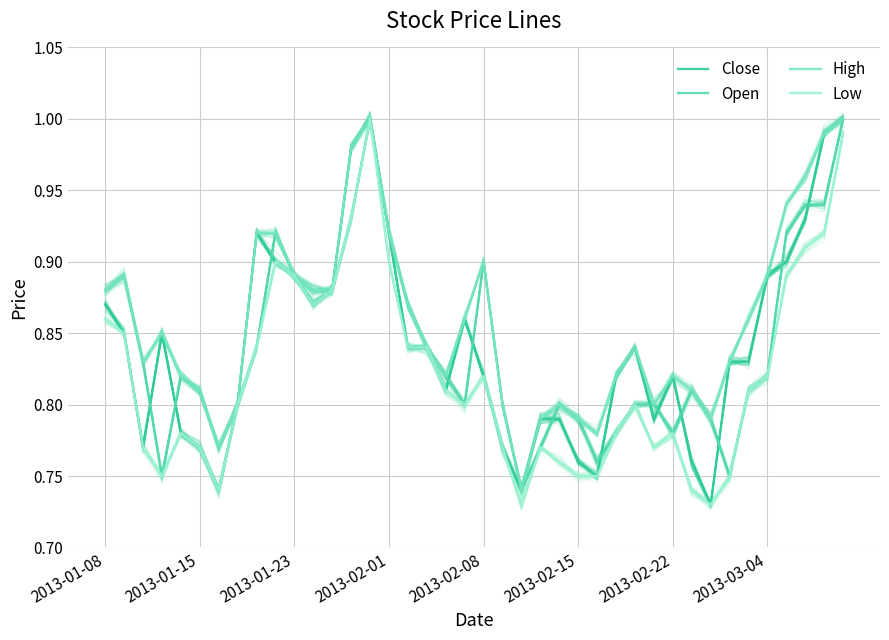

Which category has the highest value in the Close series?

14